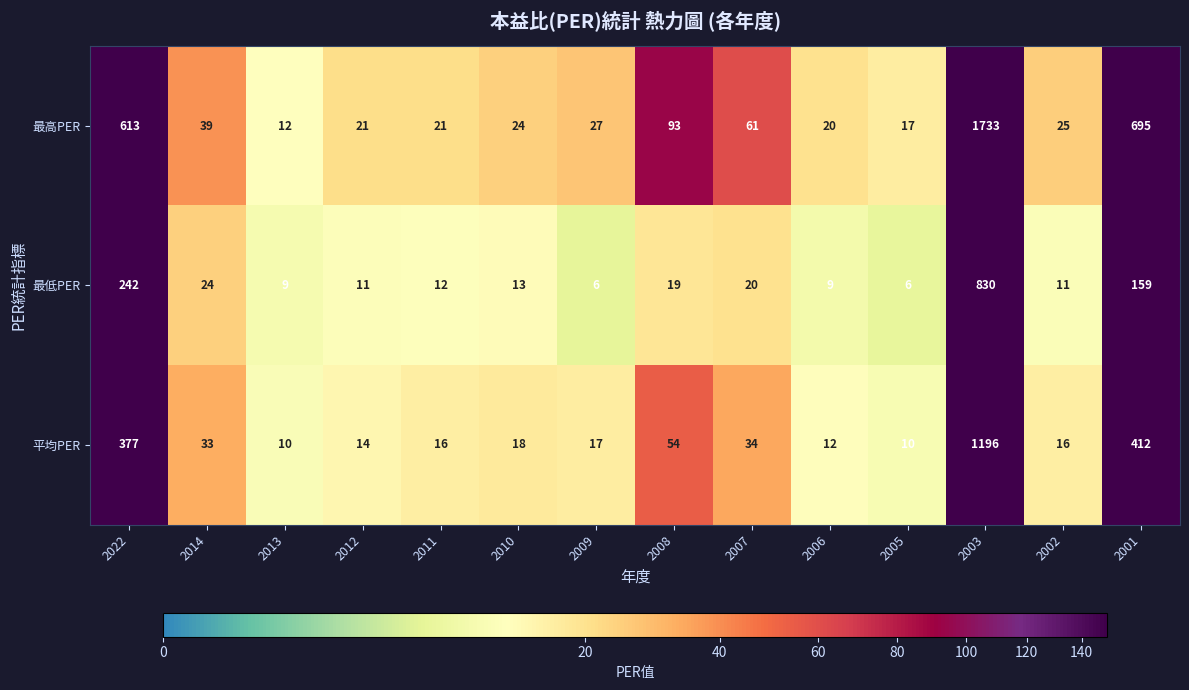

Which series has the widest spread of values?

最高PER